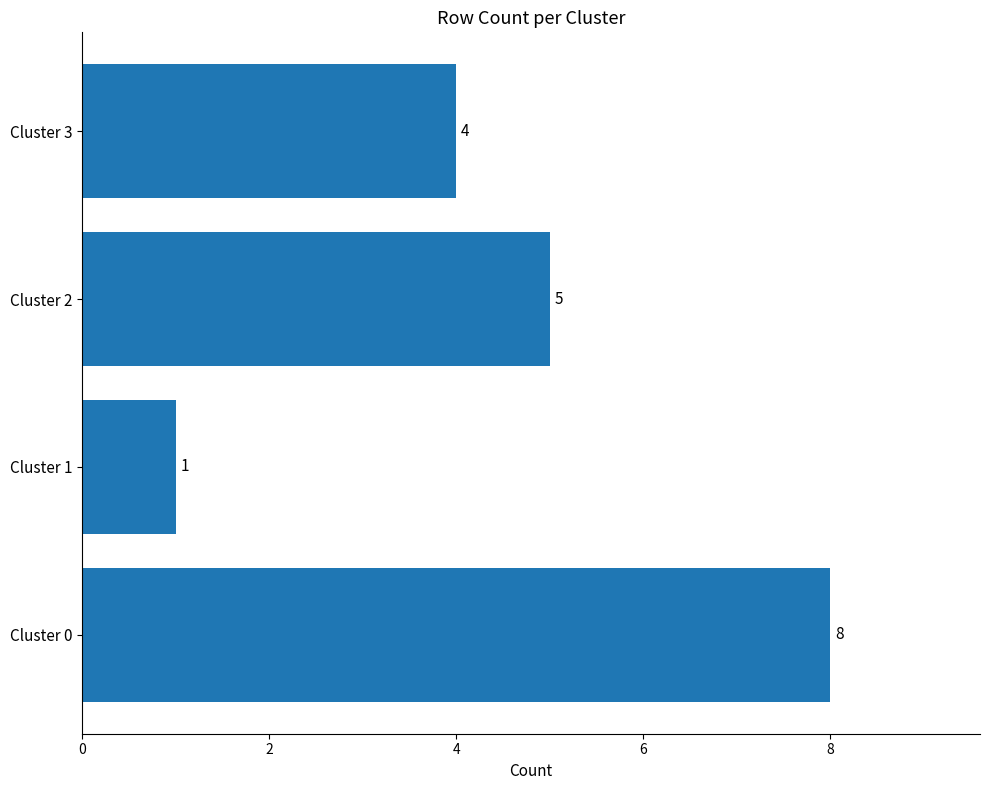

Does the chart contain stacked bars?

No